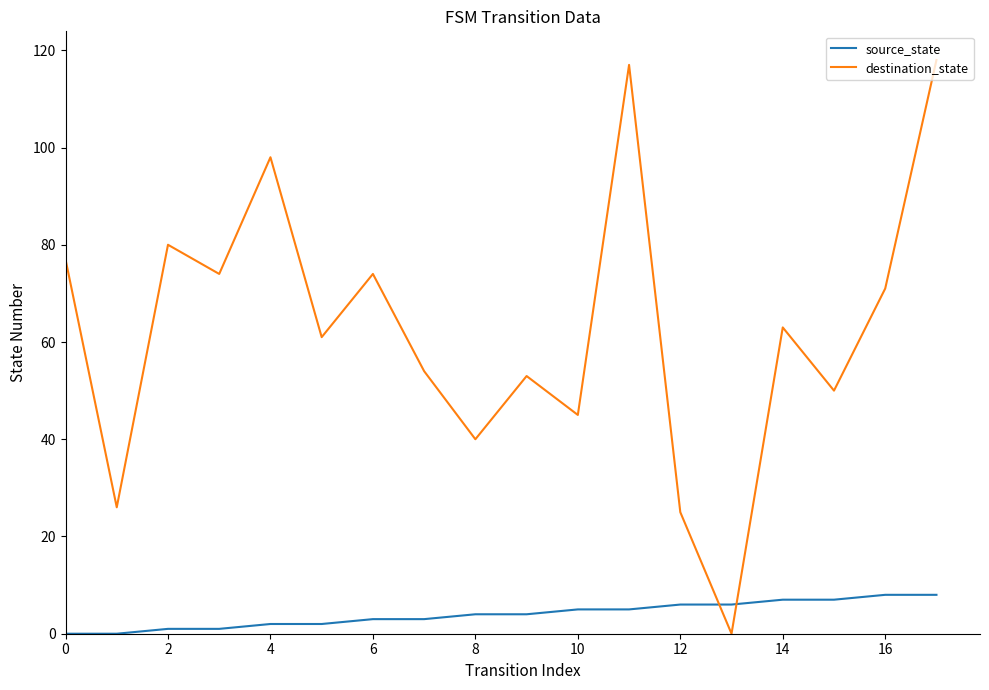

What is the difference between the maximum and minimum values in the destination_state series?

118